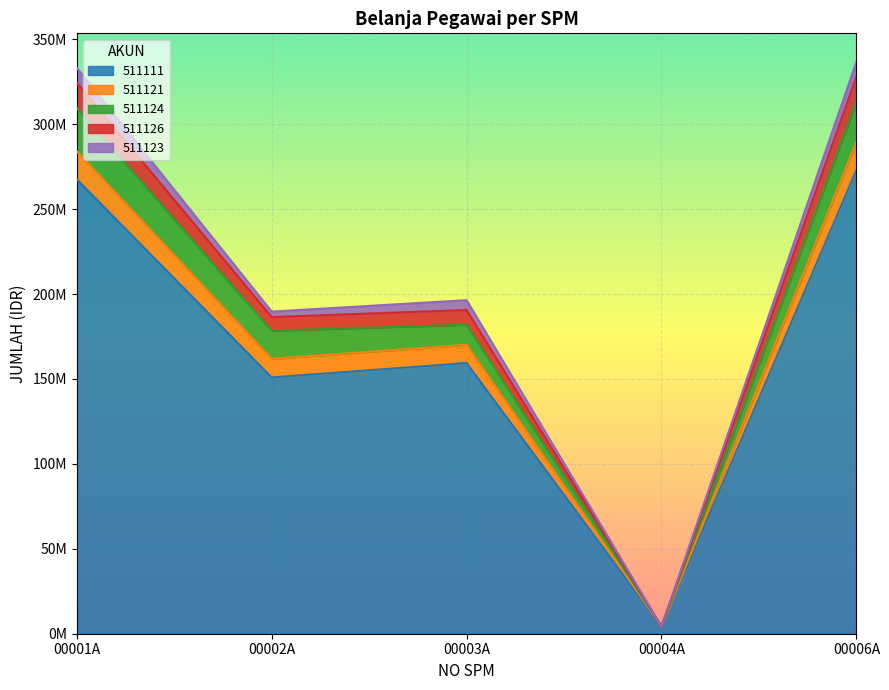

True or false: 511111 and 511121 cross at least once.

False